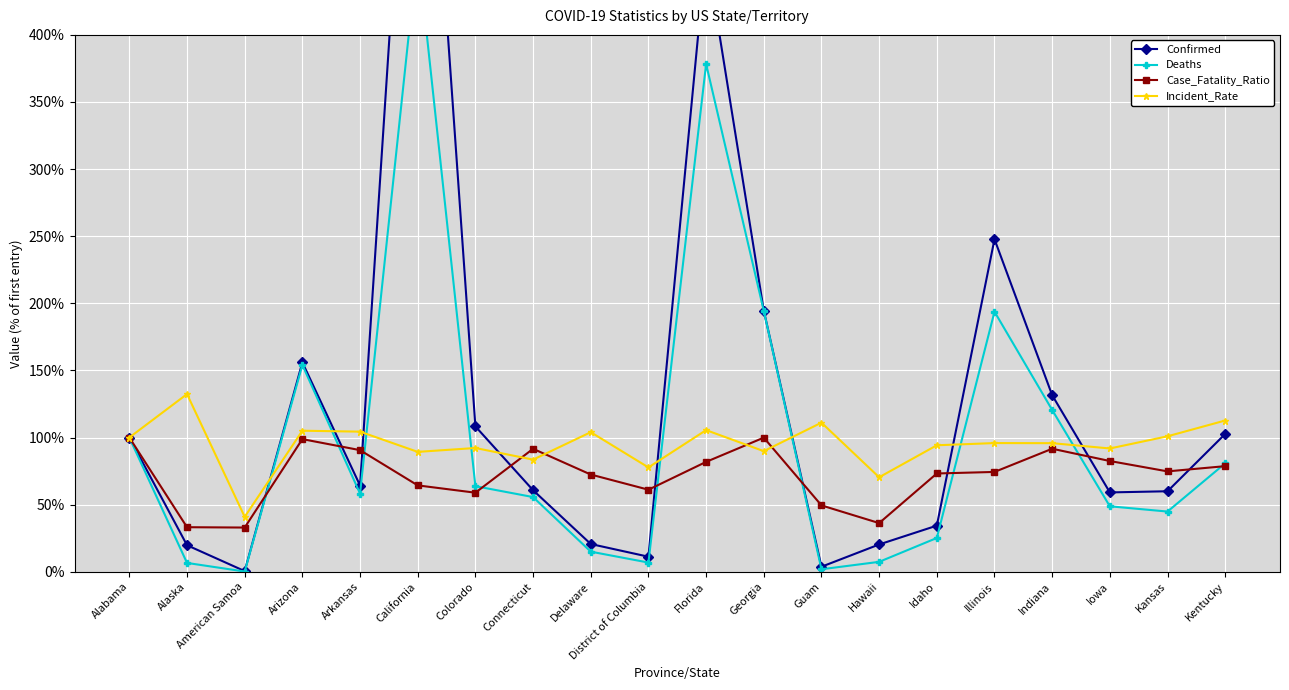

Which series has the largest total across all categories?

Confirmed